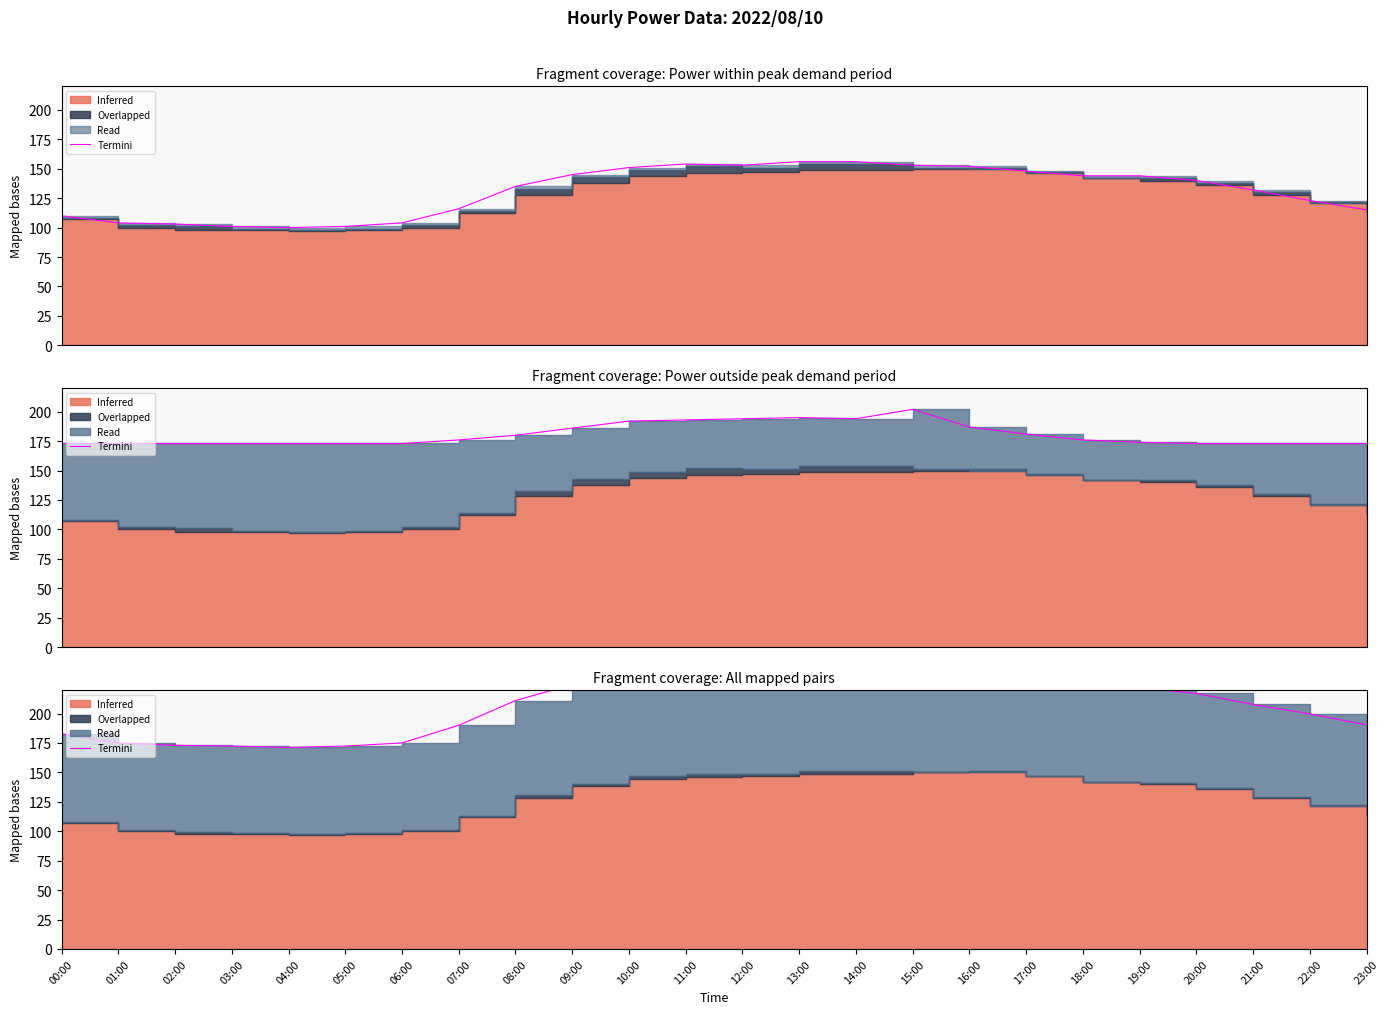

The value at 17:00 is 231.5. True or false?

True